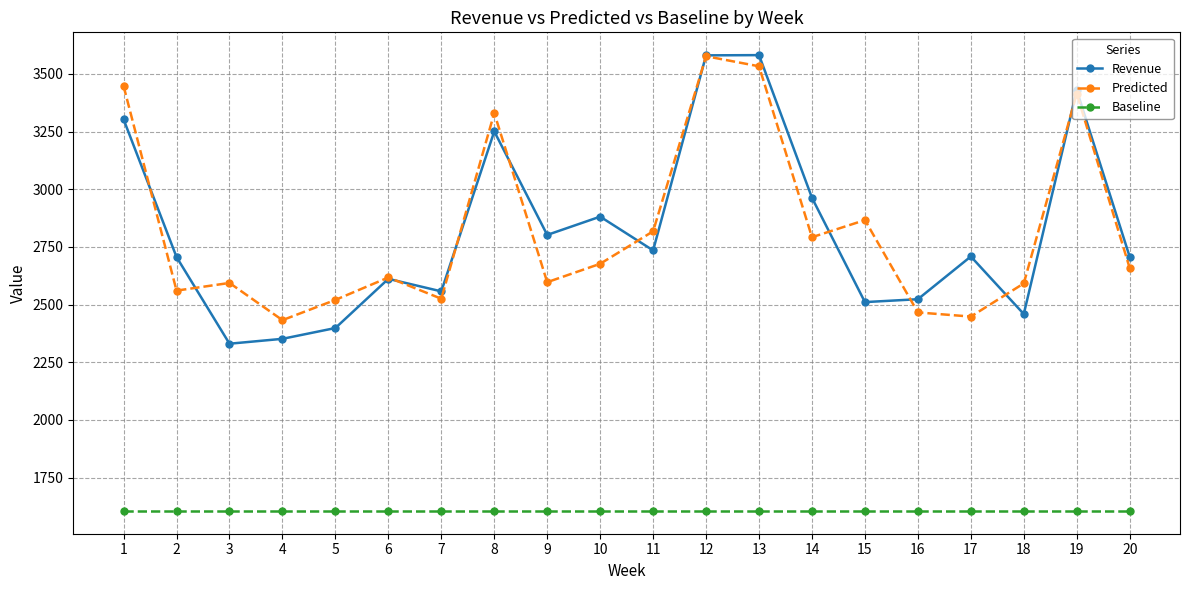

The Baseline series shows 1605.5 at 19. True or false?

True